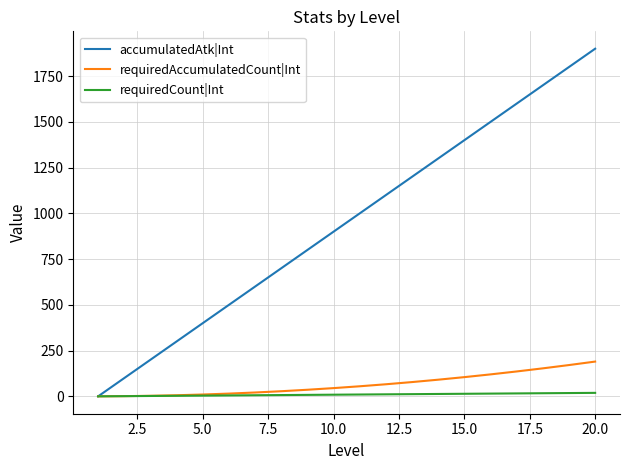

What is the highest value of the requiredAccumulatedCount|Int series?

190